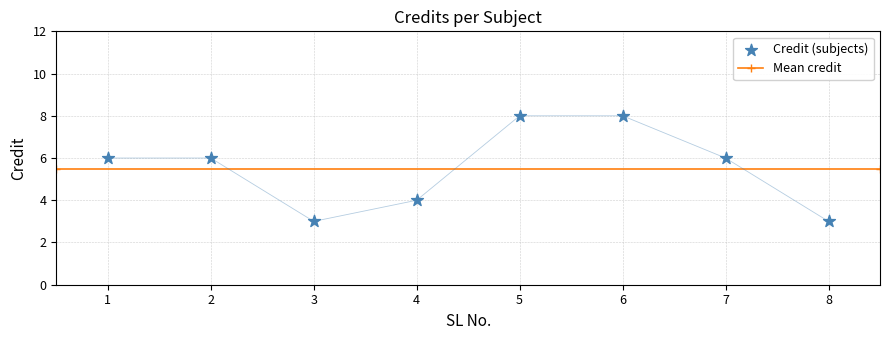

Approximately how many times larger is the value at 8 compared to 1?

0.5